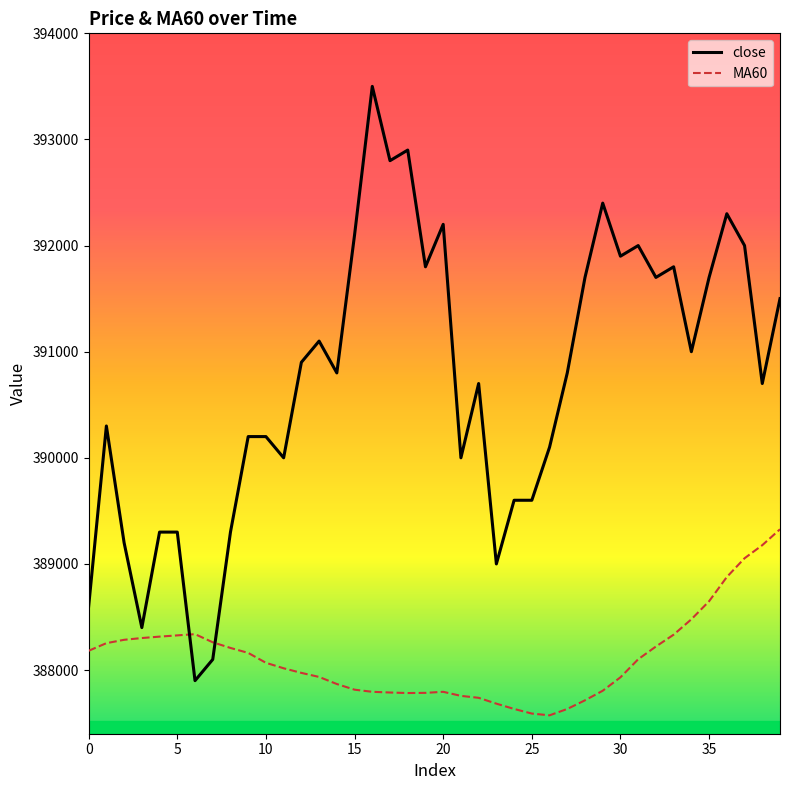

What is the maximum value for close?

393500.0